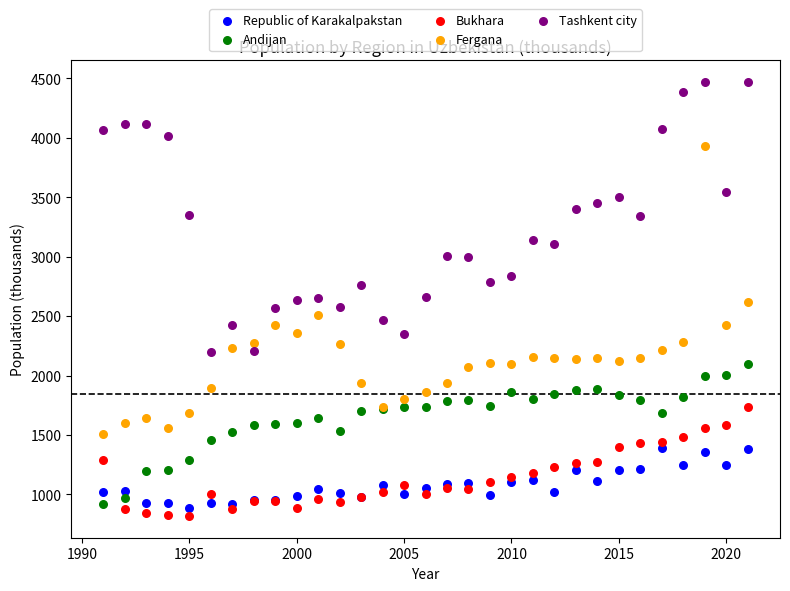

Which series reaches the maximum Y coordinate?

Tashkent city